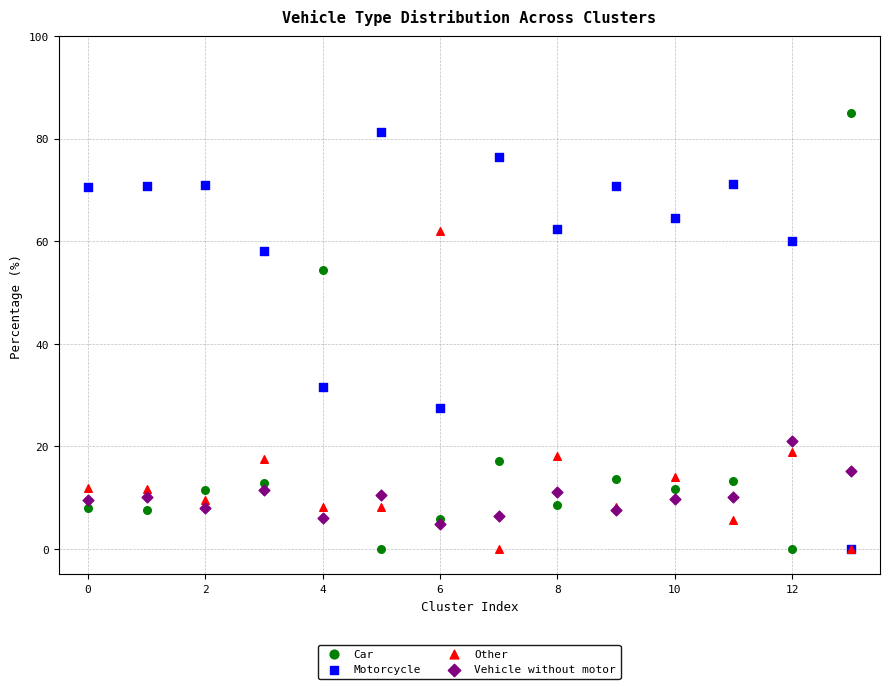

In the Motorcycle series, what Y value is closest to 40?

31.6